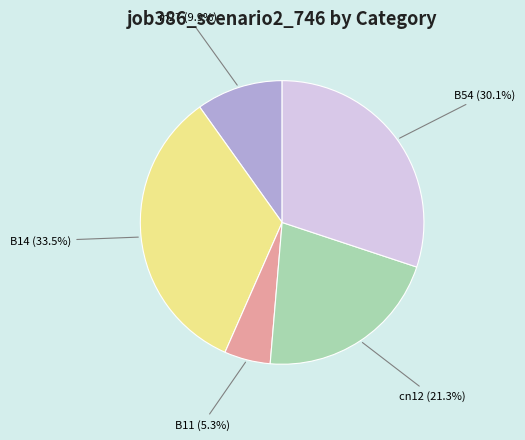

Which slice is the smallest?

B11